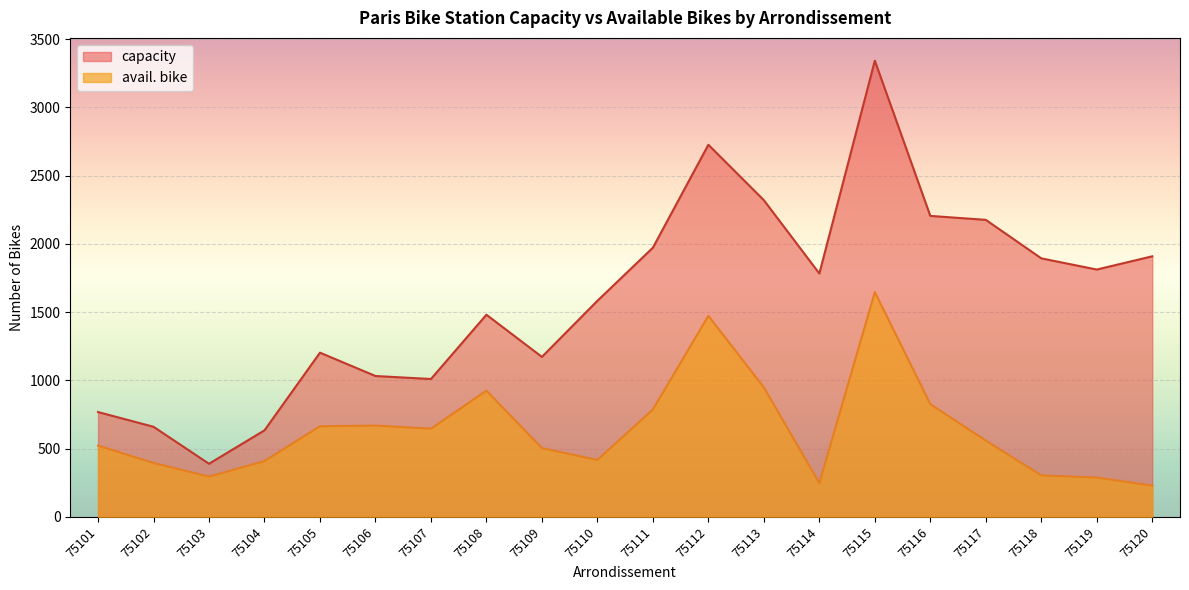

Does the chart display data point markers on the line(s)?

No